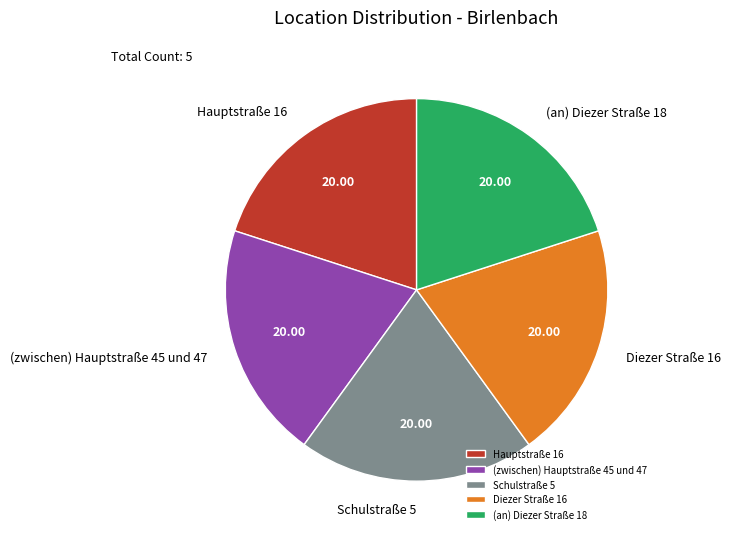

Does any single category account for the majority?

No